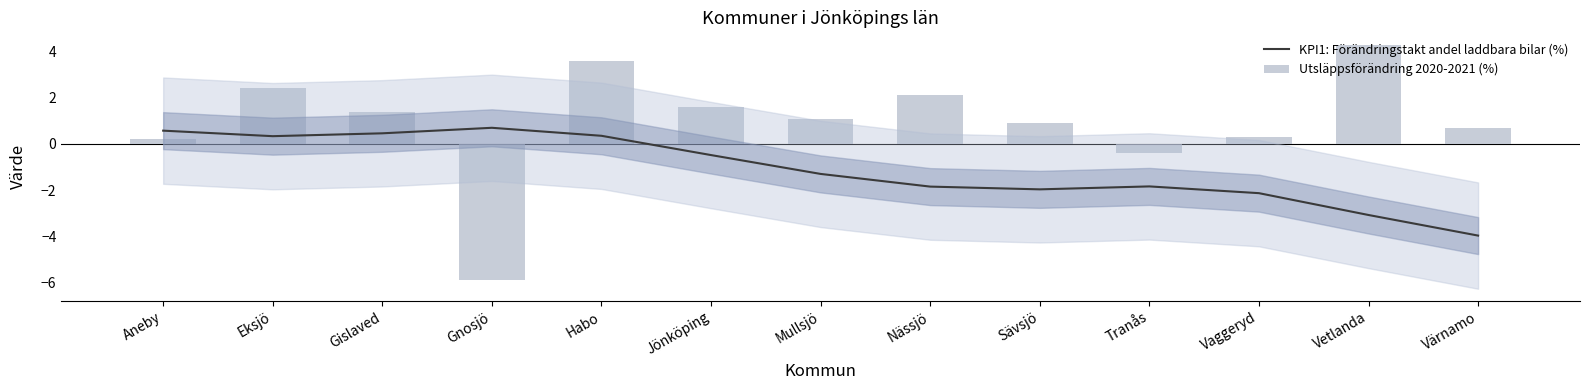

Does the chart contain any negative values?

Yes